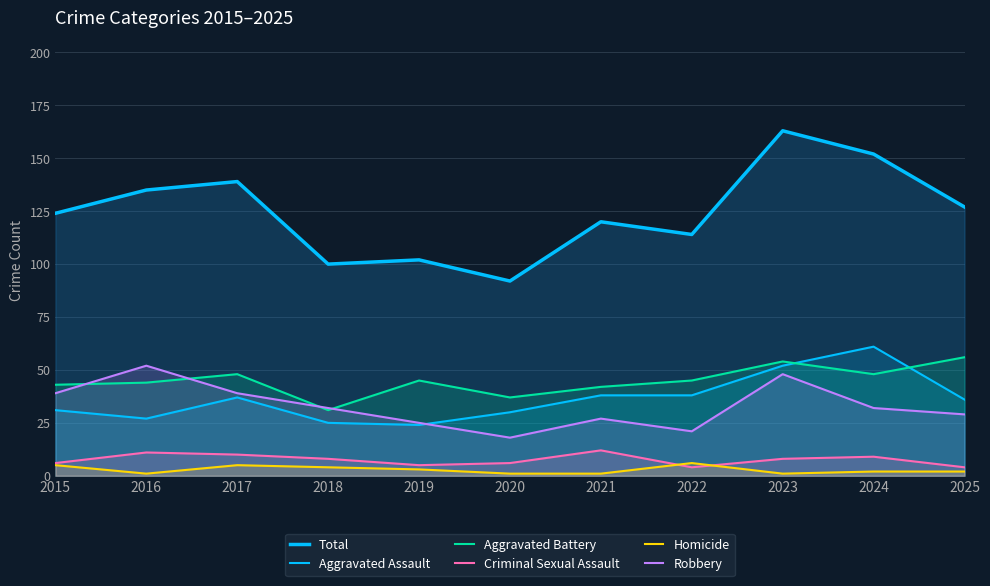

Does the chart display data point markers on the line(s)?

No